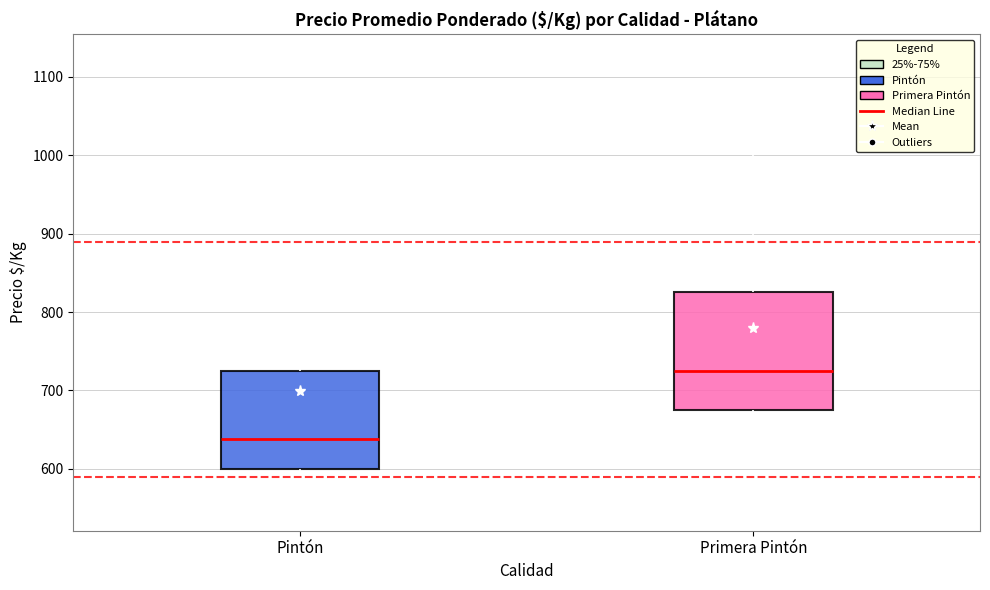

Reading left to right, read every box against the y-axis: the position of its median line, the range the box covers, and the ends of its whiskers. The values are not printed on the chart, so give them approximately, as read against the axis.

Pintón: median 640, box 600 to 720, whiskers 550 to 770
Primera Pintón: median 730, box 680 to 830, whiskers 630 to 1030